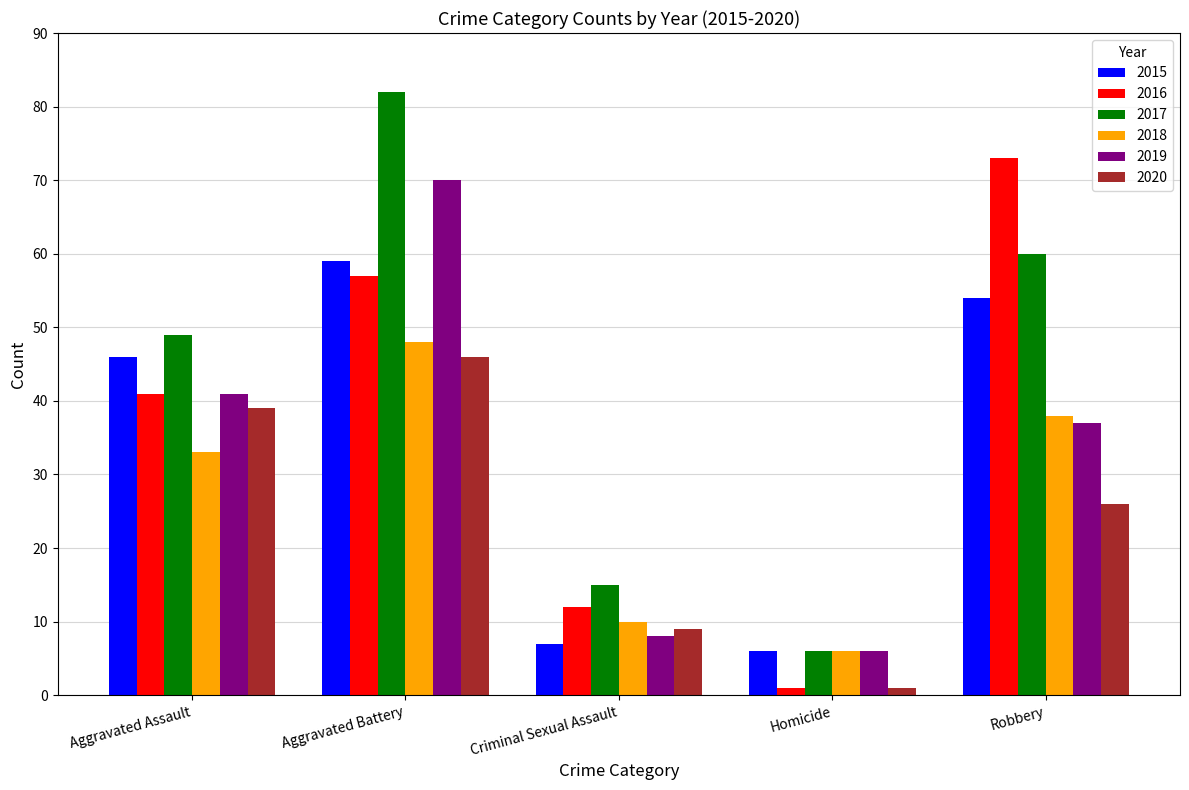

True or false: 2019 has a value of 3 at Criminal Sexual Assault.

False